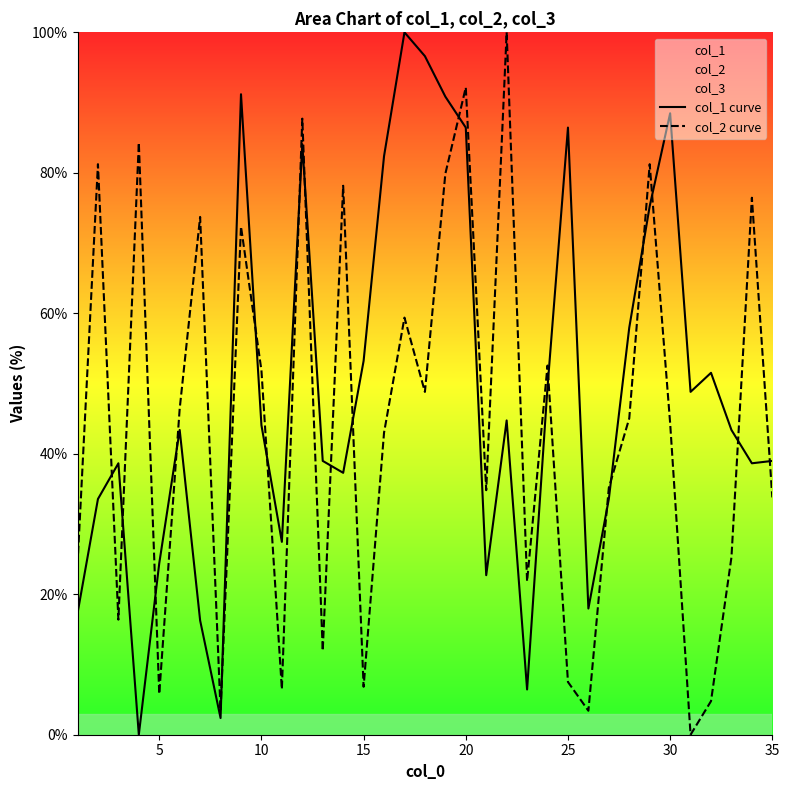

Is this an area chart (filled region under the line)?

No